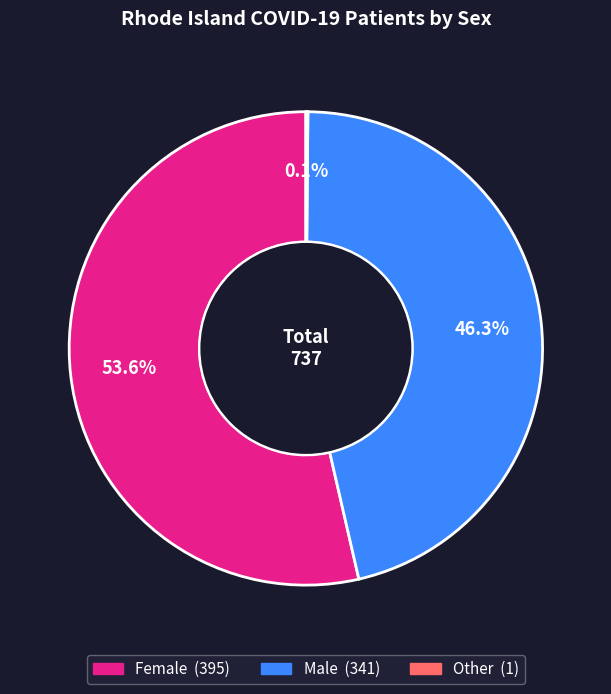

The Male slice represents 40% of the pie. True or false?

False